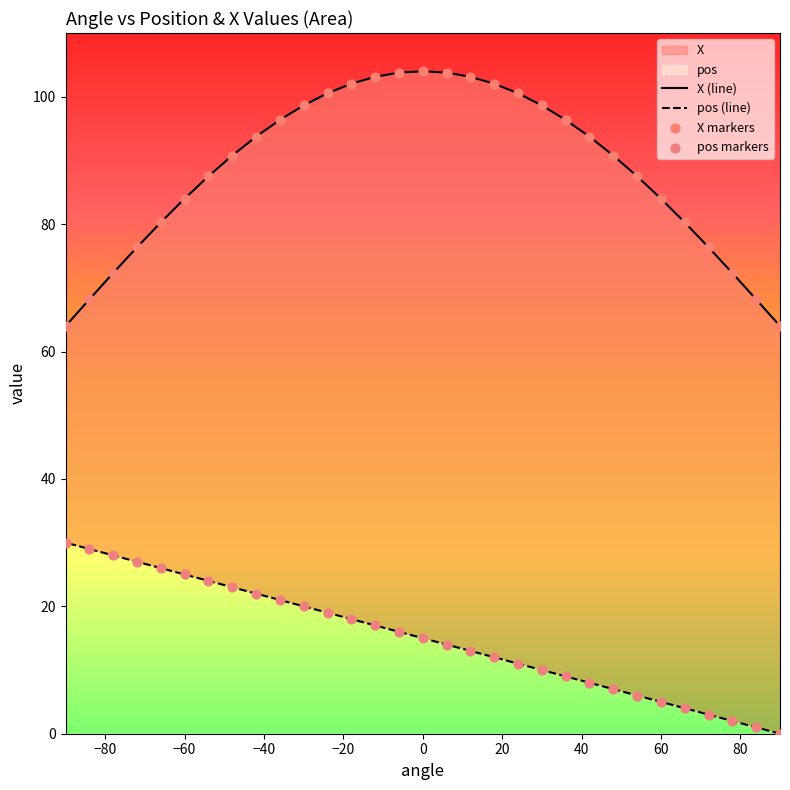

Which series has the largest Y range (max minus min)?

X